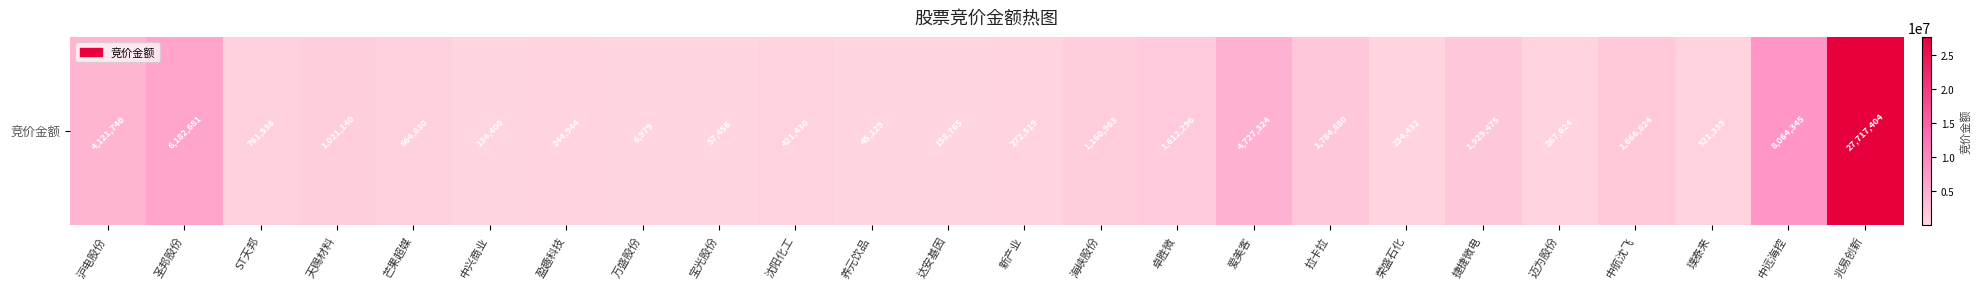

What is the difference between the maximum and minimum values?

27710425